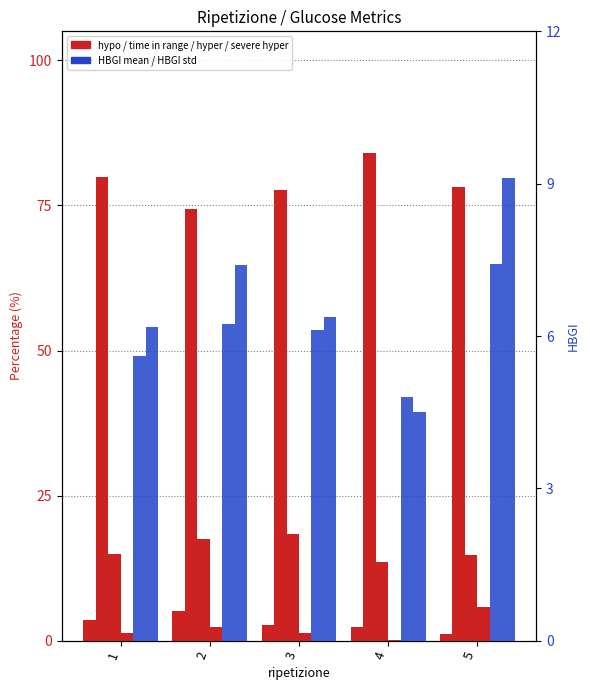

What is the sum of the hyper values at 5 and 1?

29.7